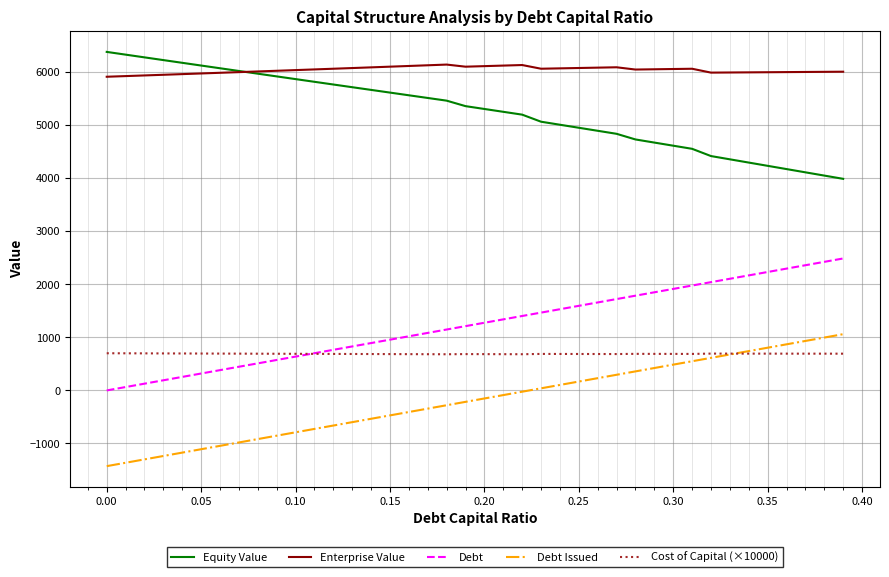

What is the maximum value for Debt Issued?

1061.0